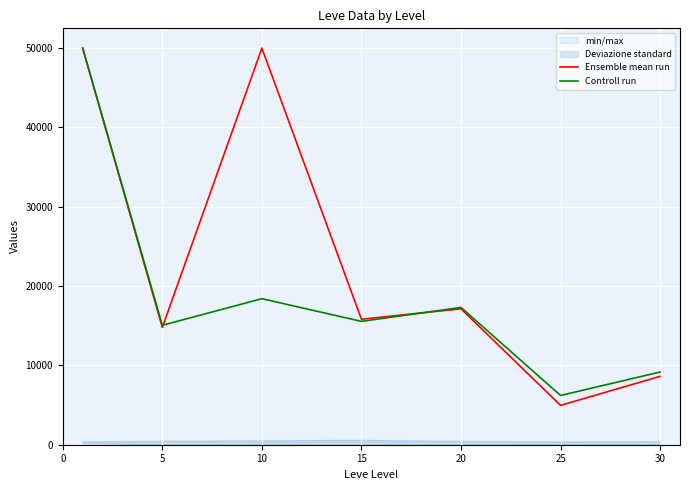

What is the value of the Controll run point at the 1st from the left?

50000.0